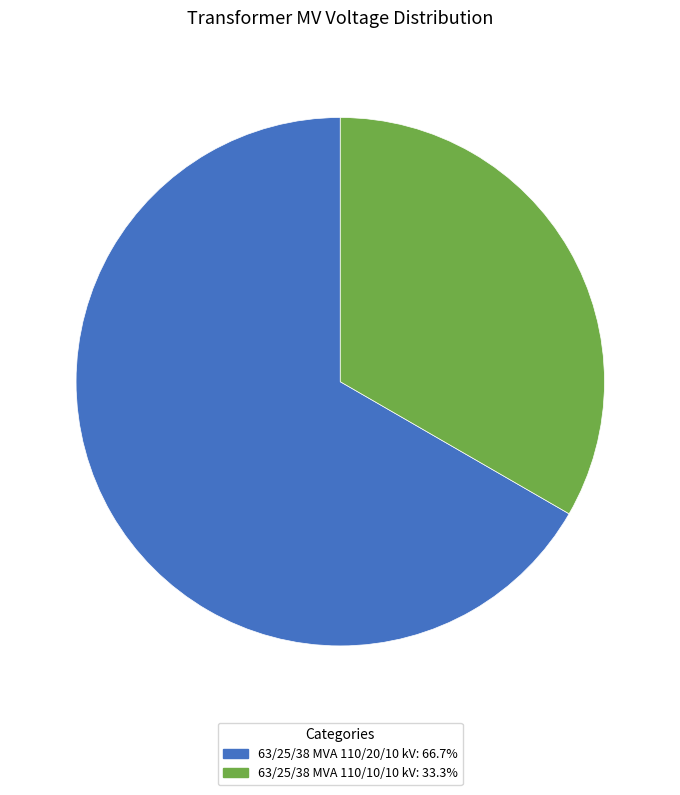

What is the ratio of the value at 63/25/38 MVA 110/20/10 kV to the value at 63/25/38 MVA 110/10/10 kV?

2.0